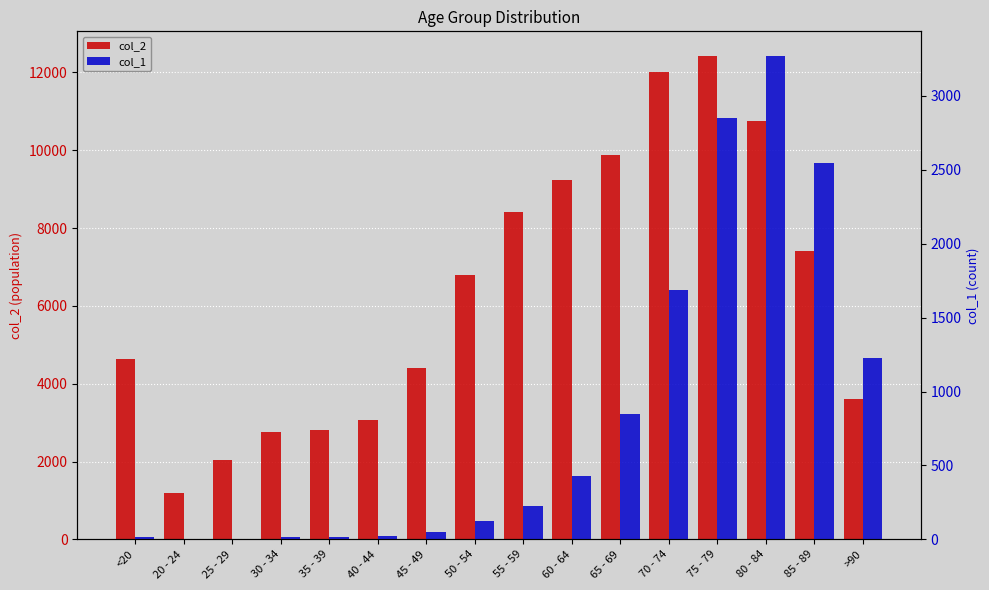

Which series changed the most between 45 - 49 and 70 - 74?

col_2